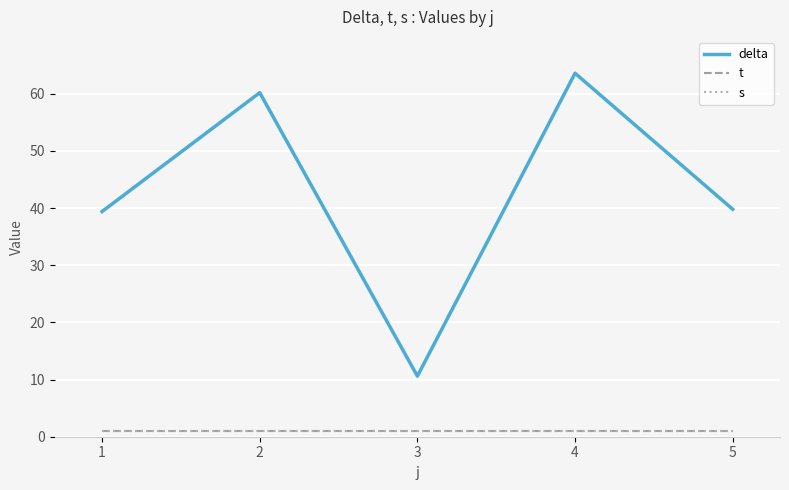

How many interior local peaks does the delta series have?

2